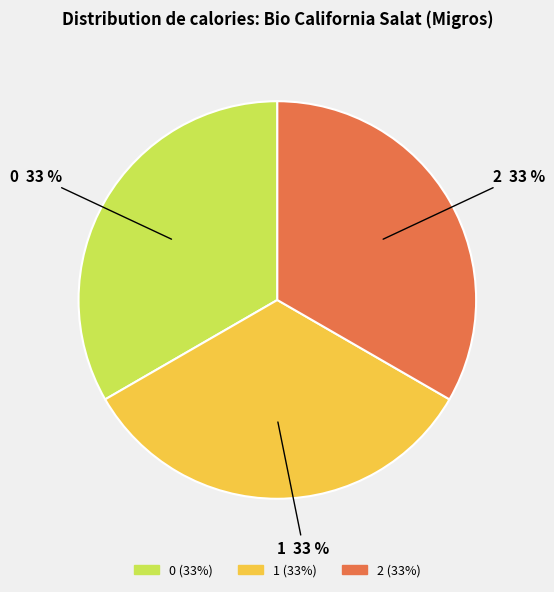

Do 1 and 2 together represent more than half of the pie?

Yes